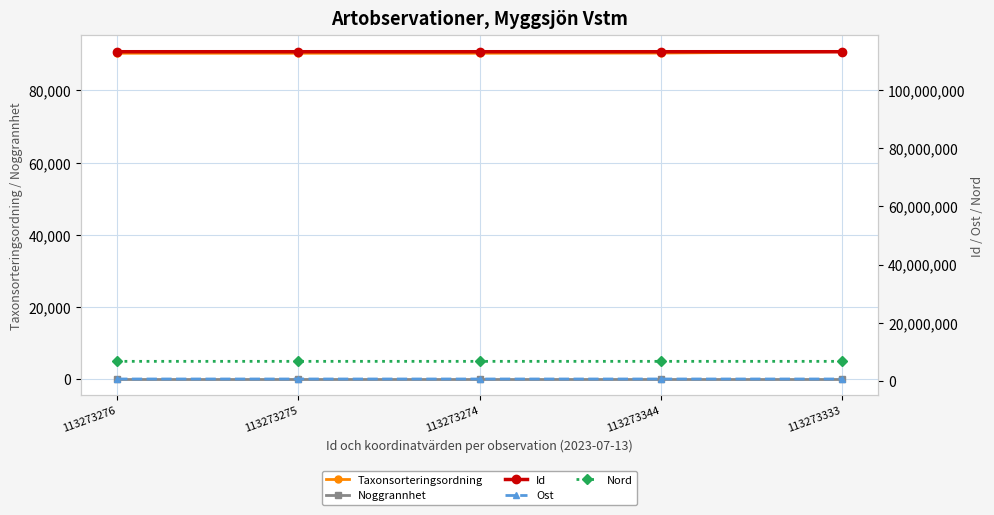

Reading left to right, transcribe all the data shown in this chart.

Taxonsorteringsordning: 90297	90297	90297	90350	90723
Noggrannhet: 25	25	25	25	25
Id: 113273276	113273275	113273274	113273344	113273333
Ost: 576295	576233	576036	576204	576296
Nord: 6651986	6651968	6651889	6651959	6651986